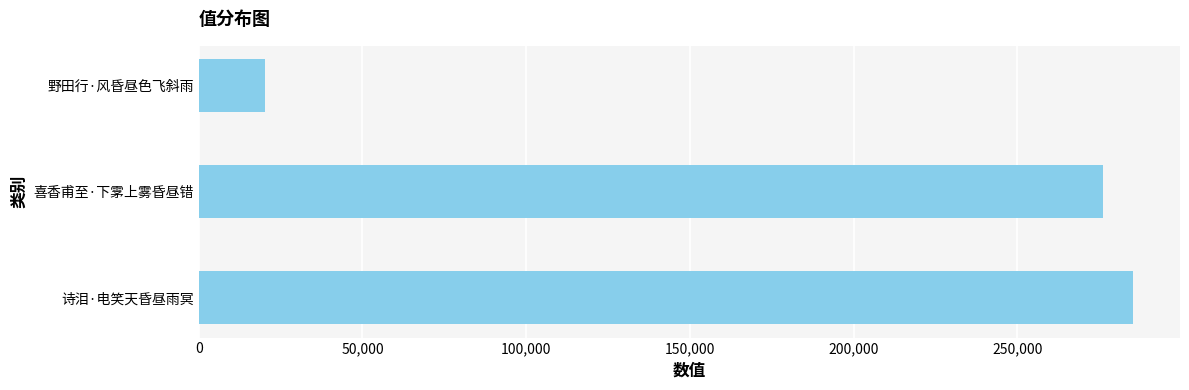

What is the minimum value shown in the chart?

20079